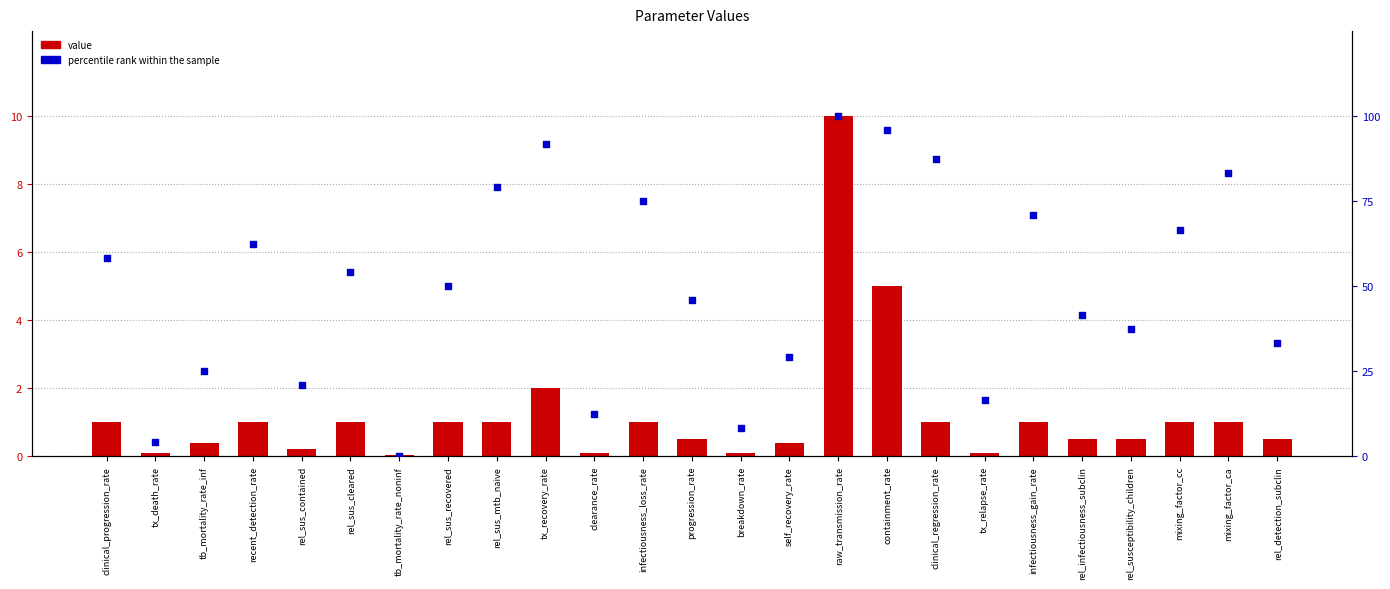

At how many categories does at least one series exceed 75?

6